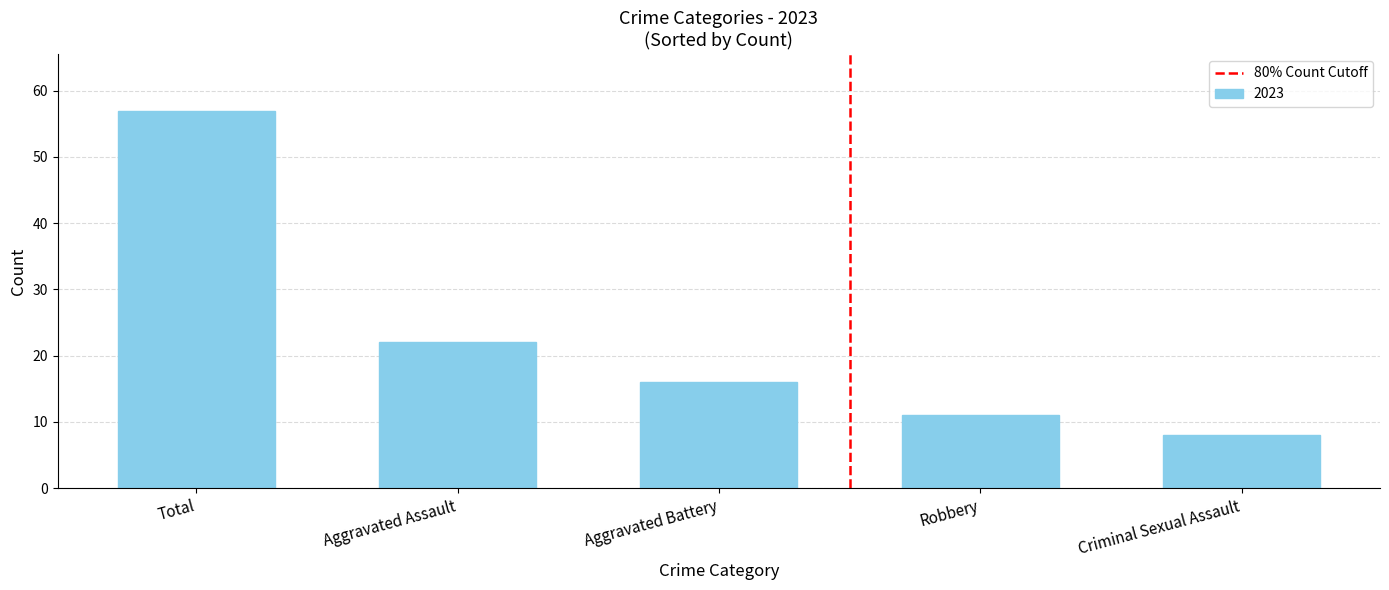

Count the number of data series in this chart.

1